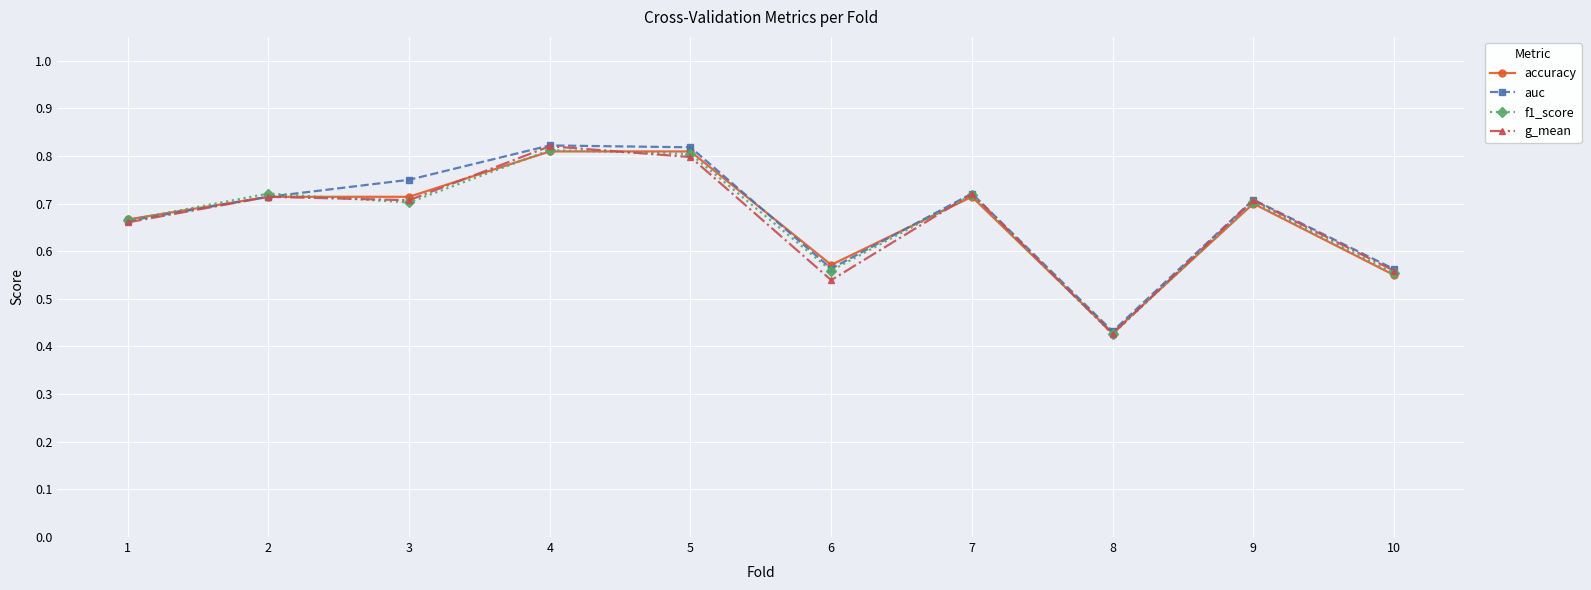

Where is the first local minimum for auc?

6